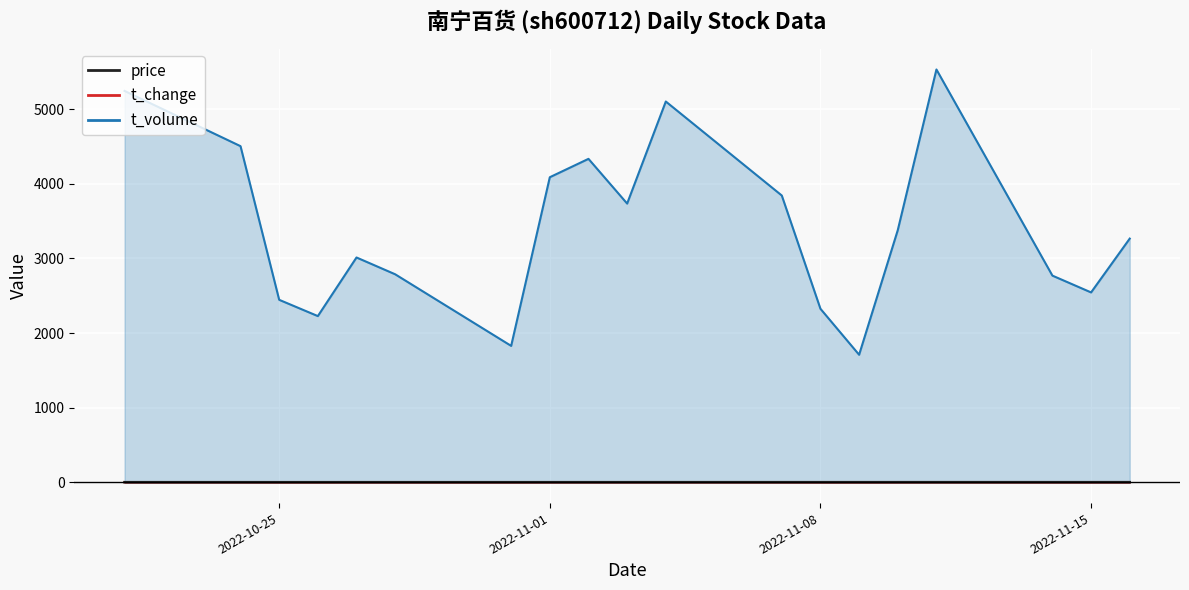

How many values in the t_change series are below 1?

2